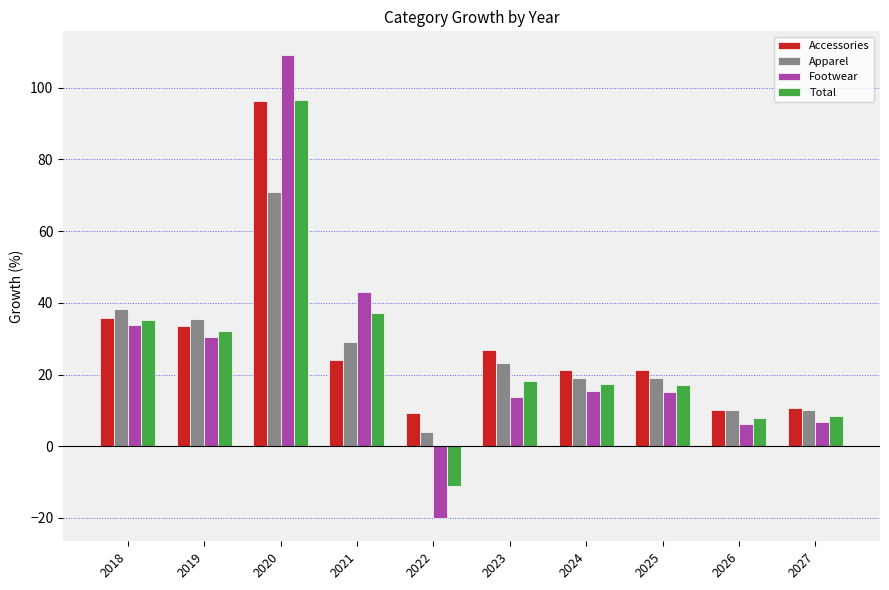

What is the highest value of the Accessories series?

96.2